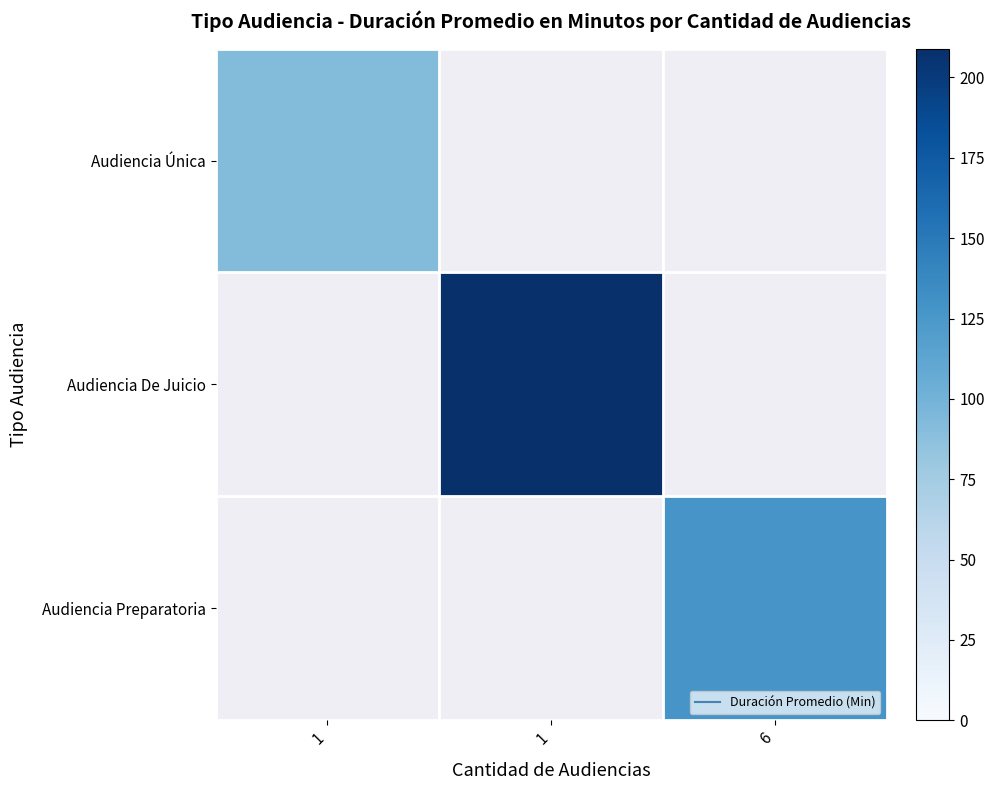

What is the lowest value of the Audiencia Única series?

92.0